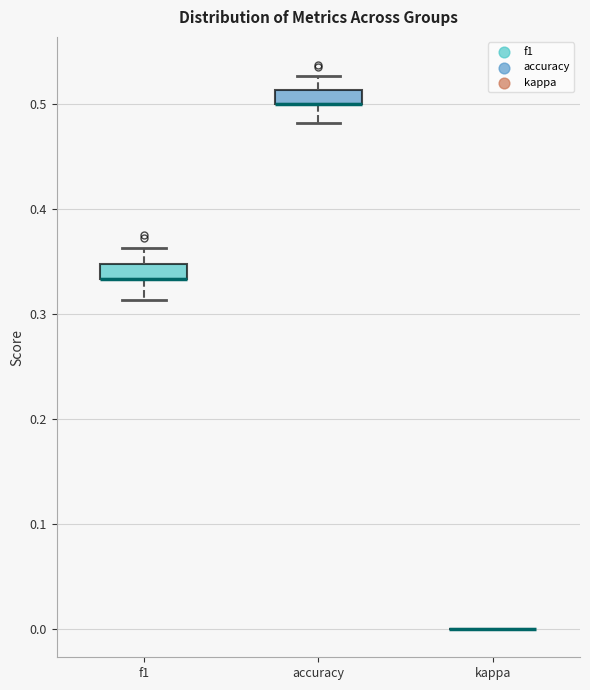

Where is the lower edge of the box for f1 on the y-axis? The values are not printed on the chart, so give them approximately, as read against the axis.

0.33